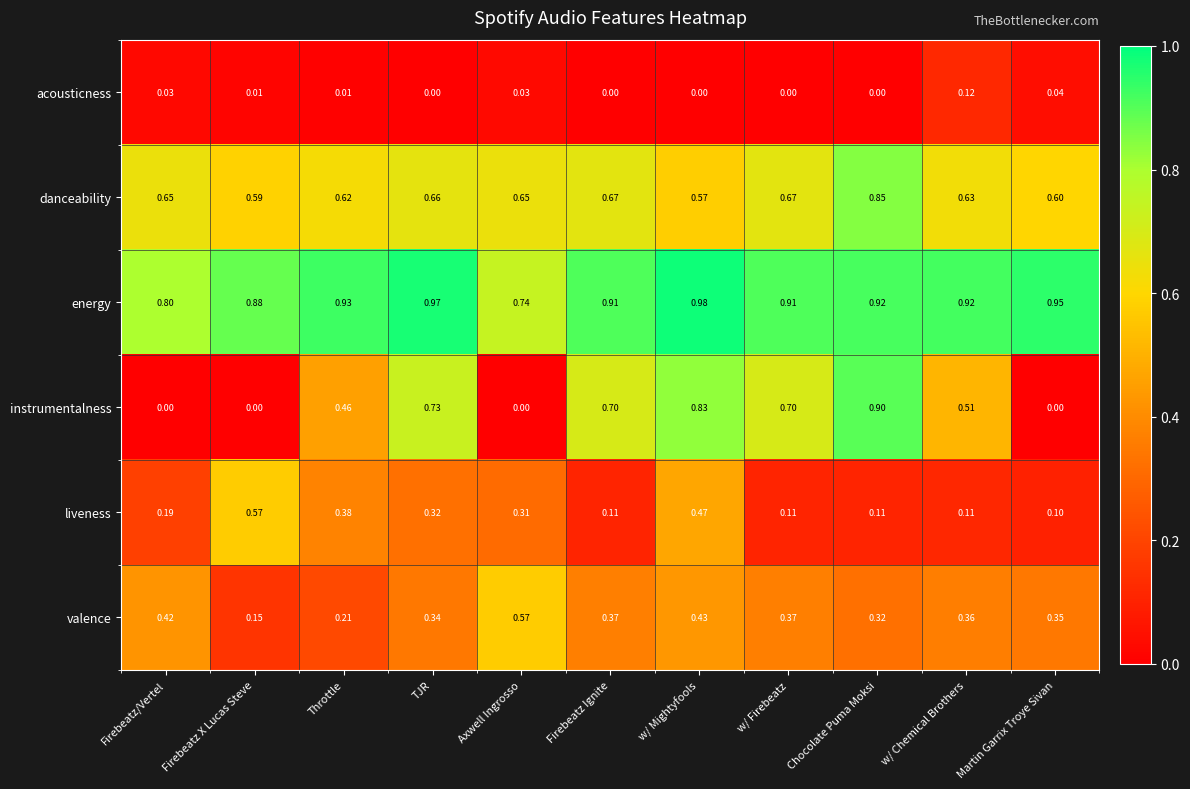

At Martin Garrix Troye Sivan, list the series in order from smallest to largest.

instrumentalness, acousticness, liveness, valence, danceability, energy